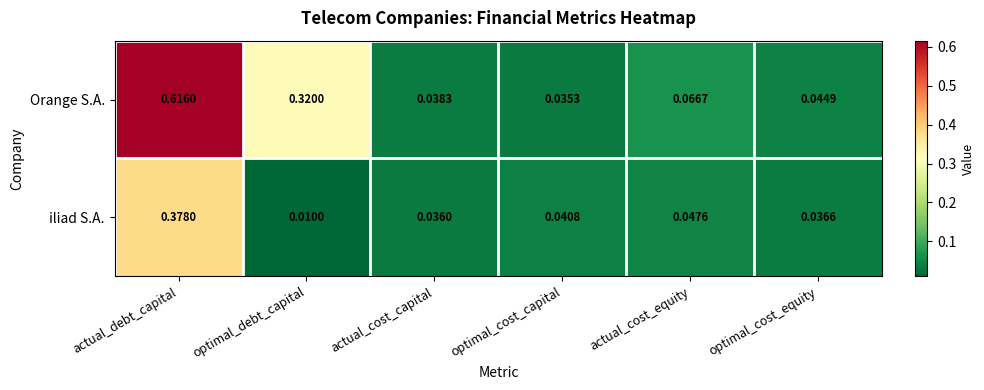

Which series changed the most between actual_debt_capital and actual_cost_equity?

Orange S.A.